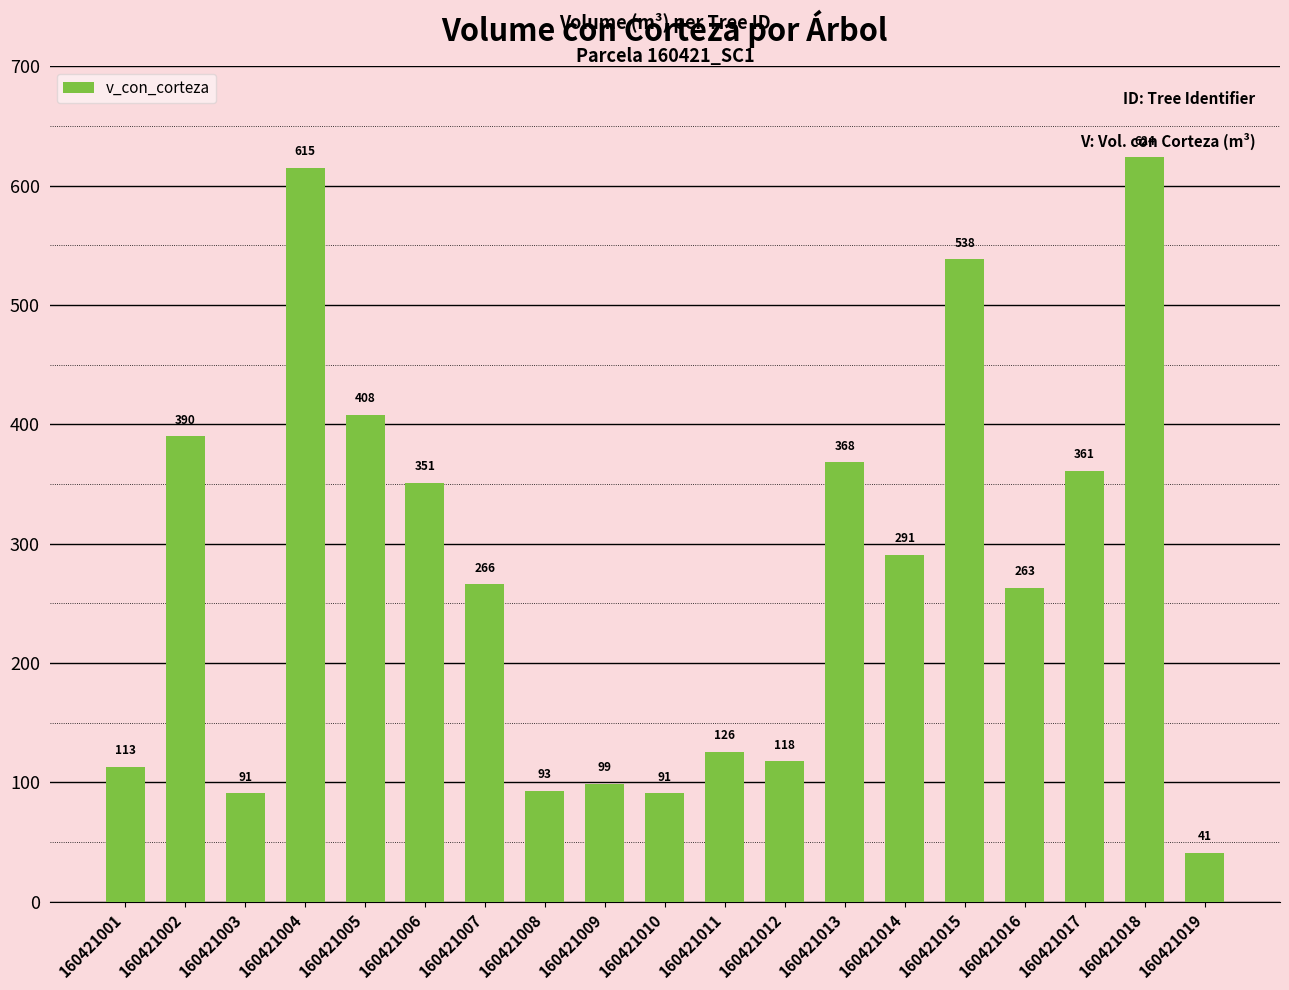

What value does the data have at 160421009?

98.8